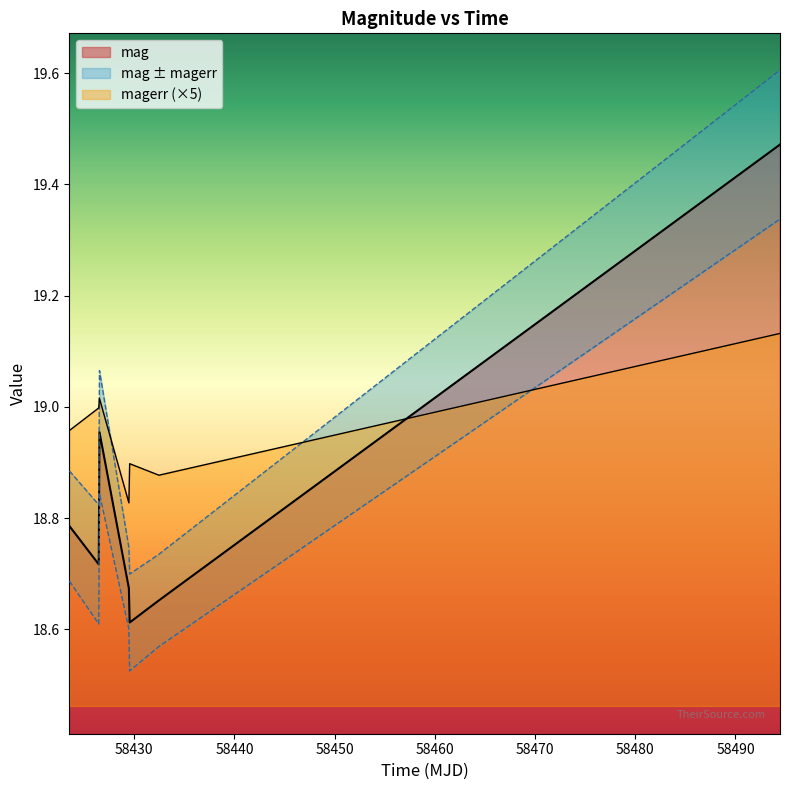

At which category is the sum across all series the highest?

58494.44798609987